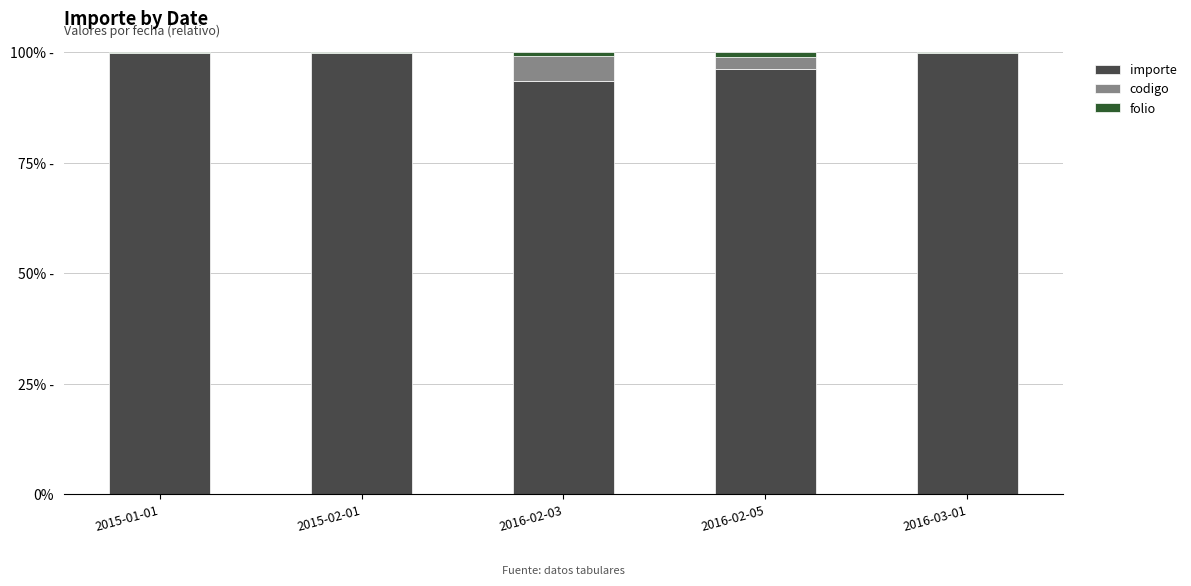

Are the bars grouped side by side (vs. stacked)?

No